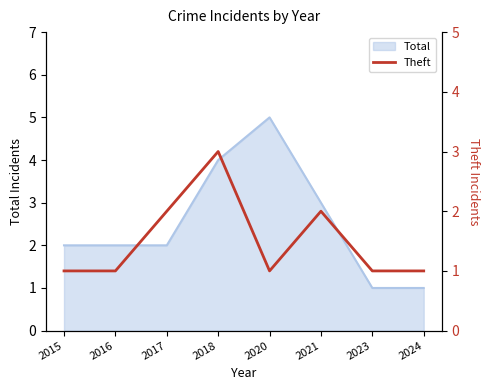

The Total series shows 2 at 2016. True or false?

True